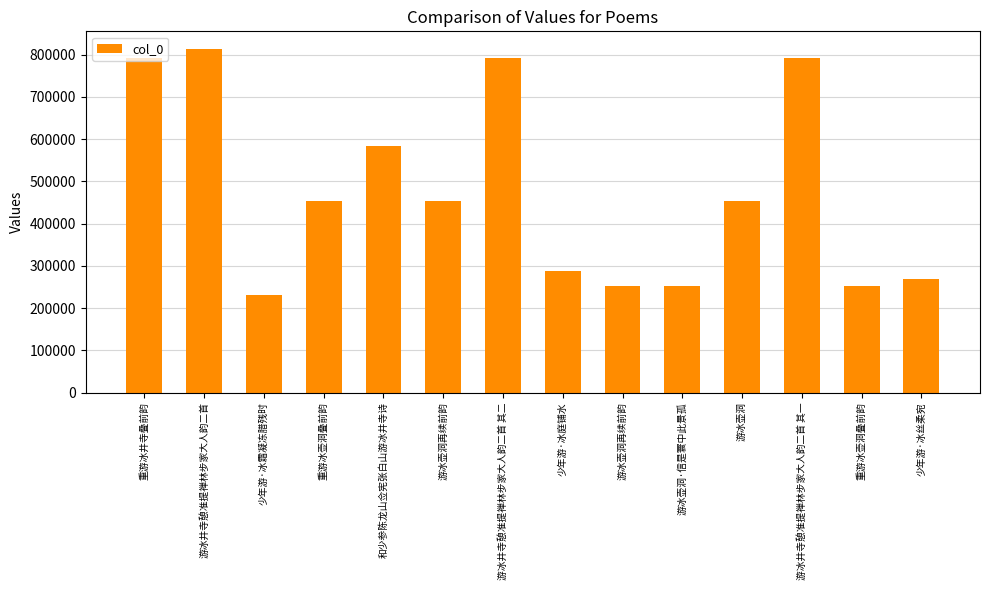

True or false: the data shows 814731 at 游冰井寺憩准提禅林步家大人韵二首.

True